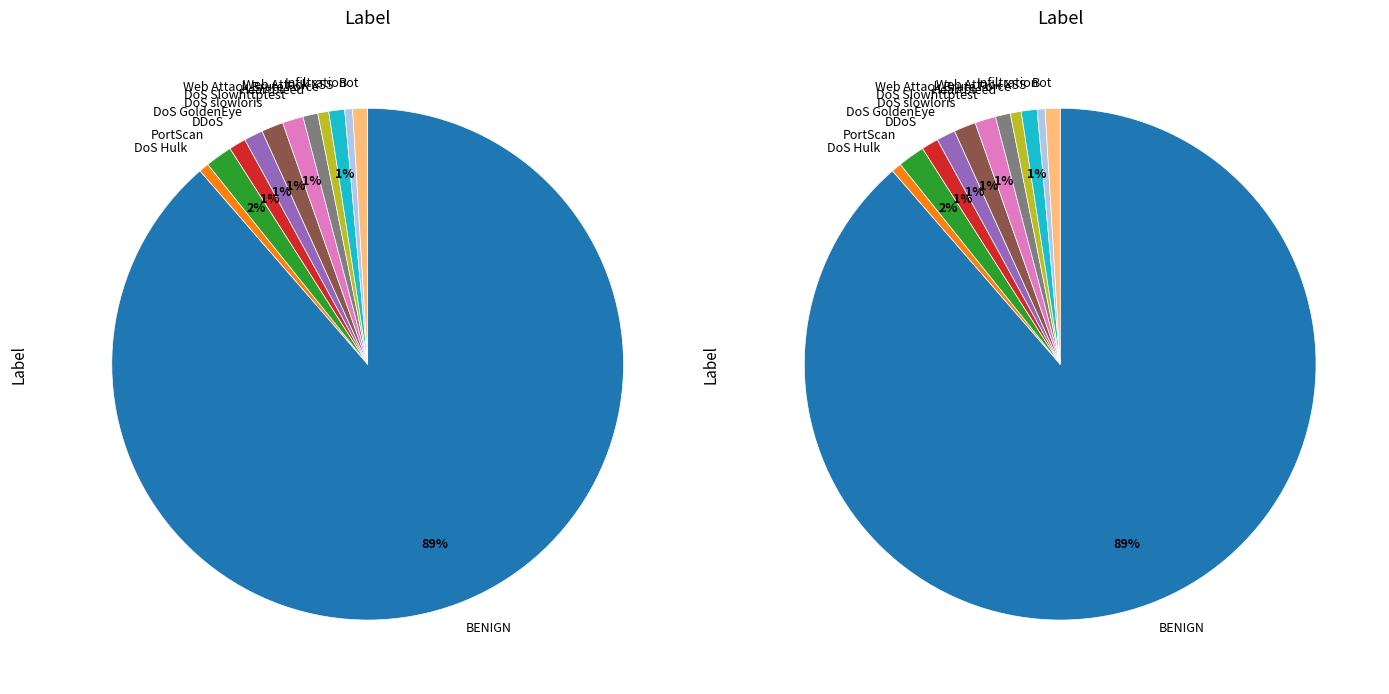

Is the sum of 10 and 16 greater than half?

No